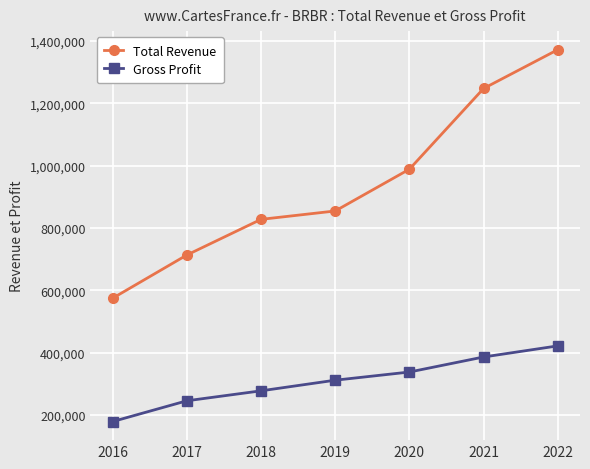

What is the average value of the Gross Profit series?

308643